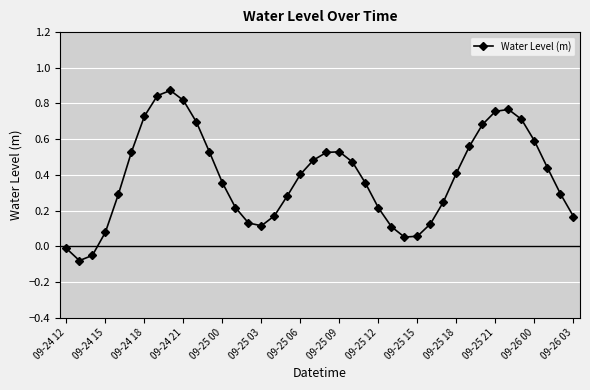

How many points are lower than both their immediate neighbors (excluding endpoints)?

3